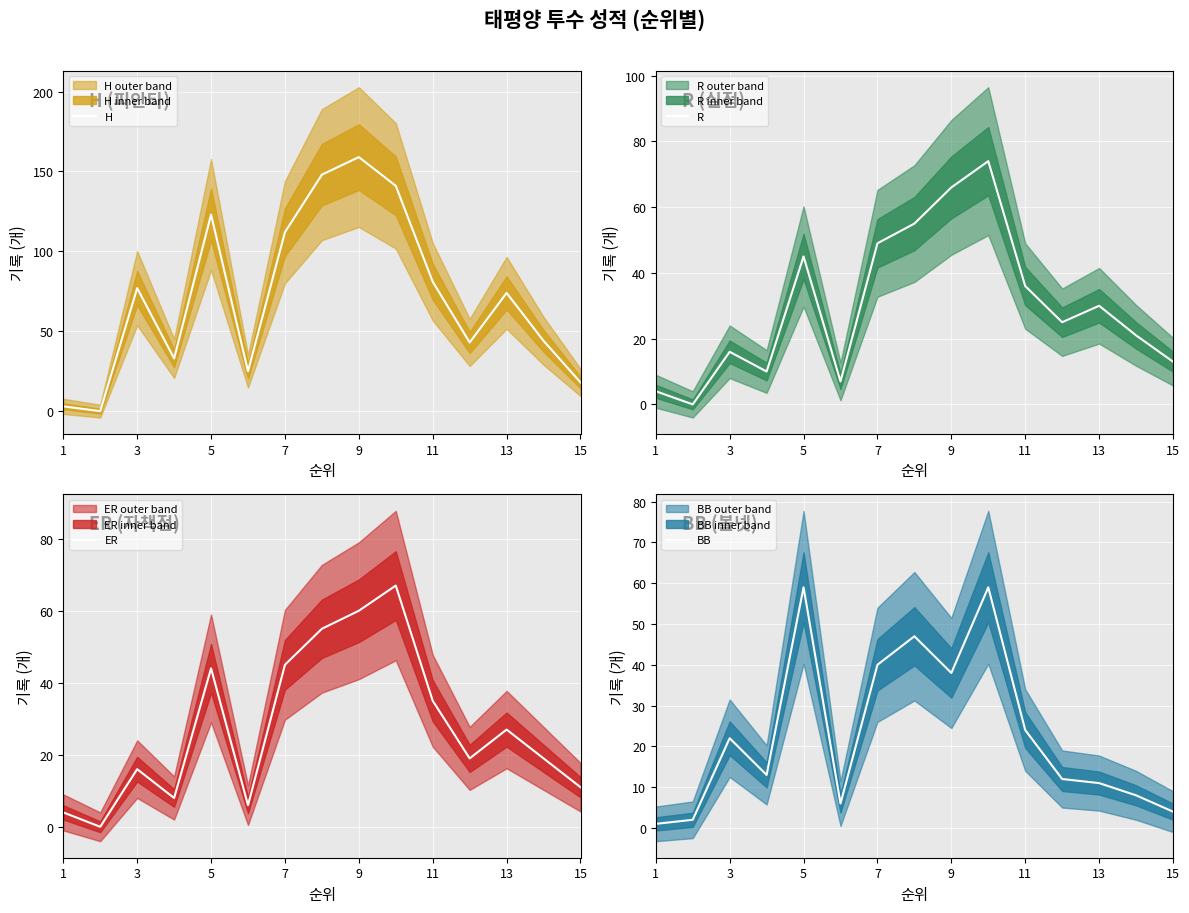

True or false: H has a value of 36 at 7.

False